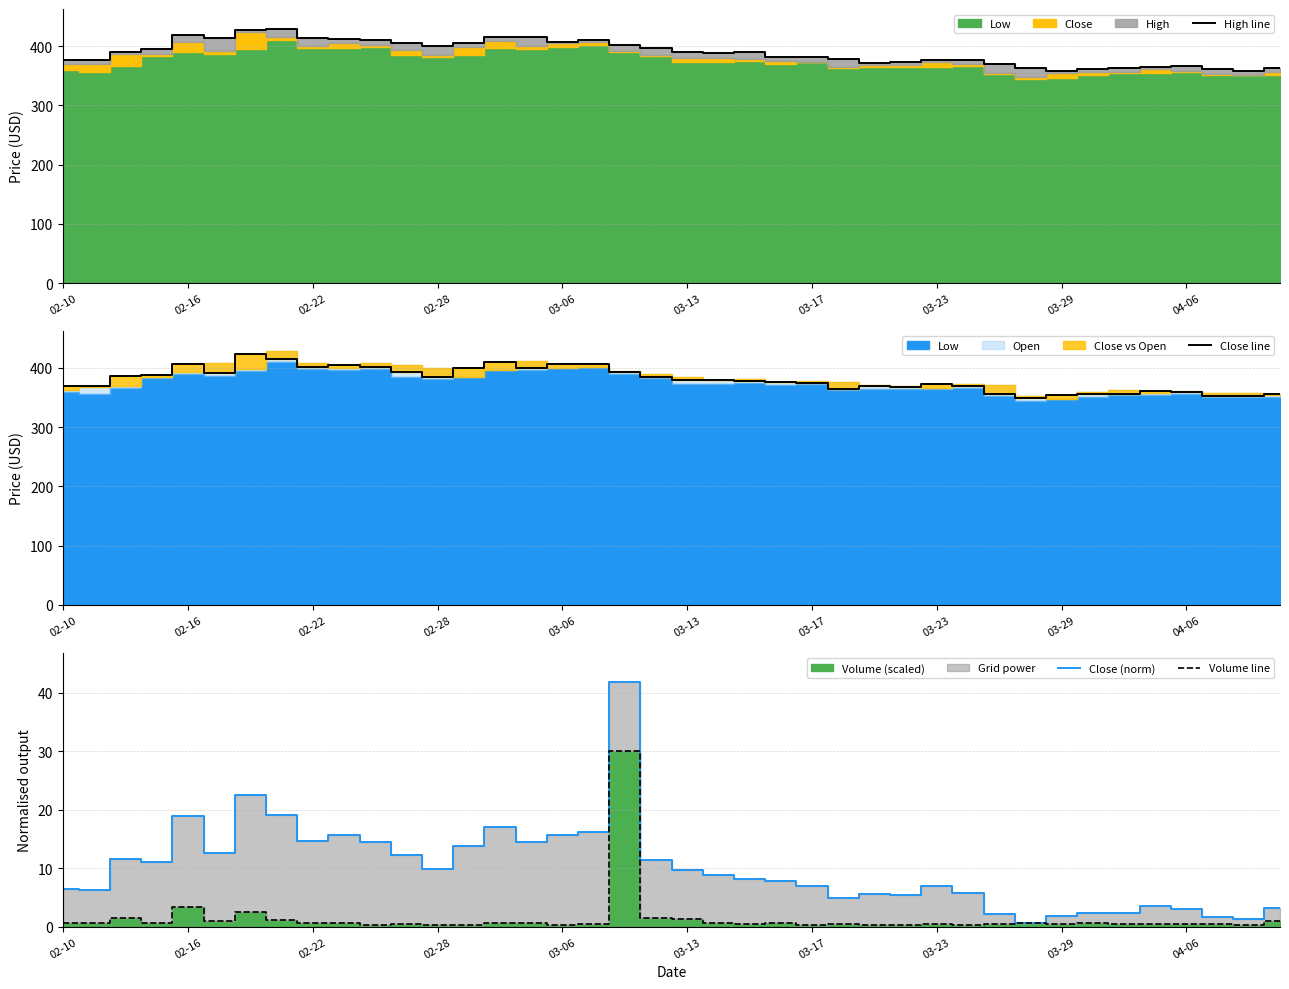

What is the difference between the maximum and minimum values in the High line series?

71.0